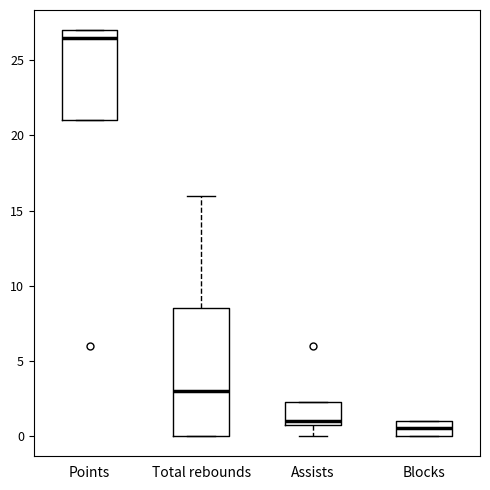

Reading left to right, read every box against the y-axis: the position of its median line, the range the box covers, and the ends of its whiskers. The values are not printed on the chart, so give them approximately, as read against the axis.

Points: median 26.5, box 21.0 to 27.0, whiskers 21.0 to 27.0
Total rebounds: median 3.0, box 0.0 to 8.5, whiskers 0.0 to 16.0
Assists: median 1.0 (just above the box's lower edge), box 1.0 to 2.5, whiskers 0.0 to 2.5
Blocks: median 0.5, box 0.0 to 1.0, whiskers 0.0 to 1.0